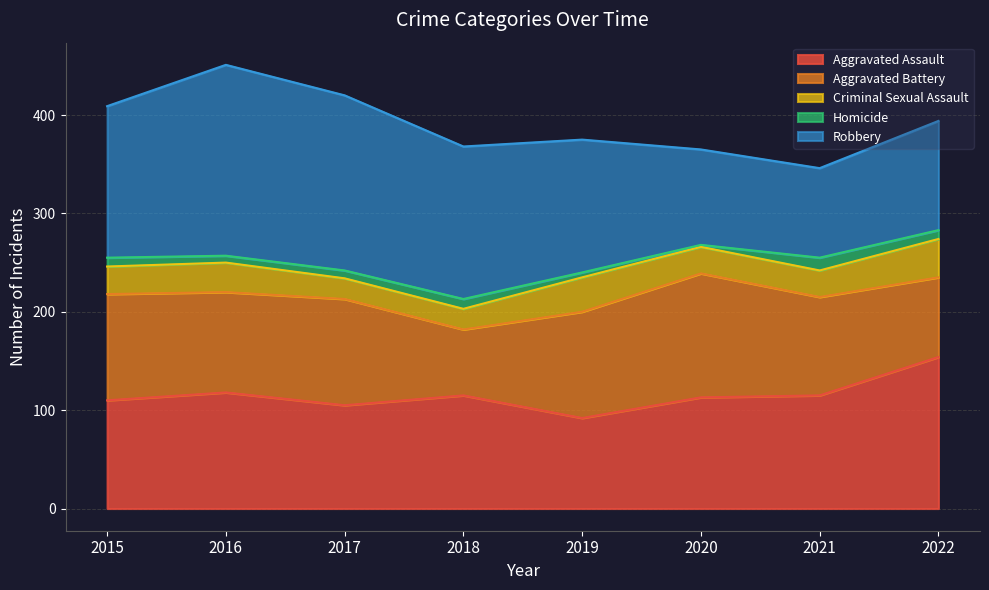

Rank the series at 2017 from highest to lowest value.

Robbery, Aggravated Battery, Aggravated Assault, Criminal Sexual Assault, Homicide